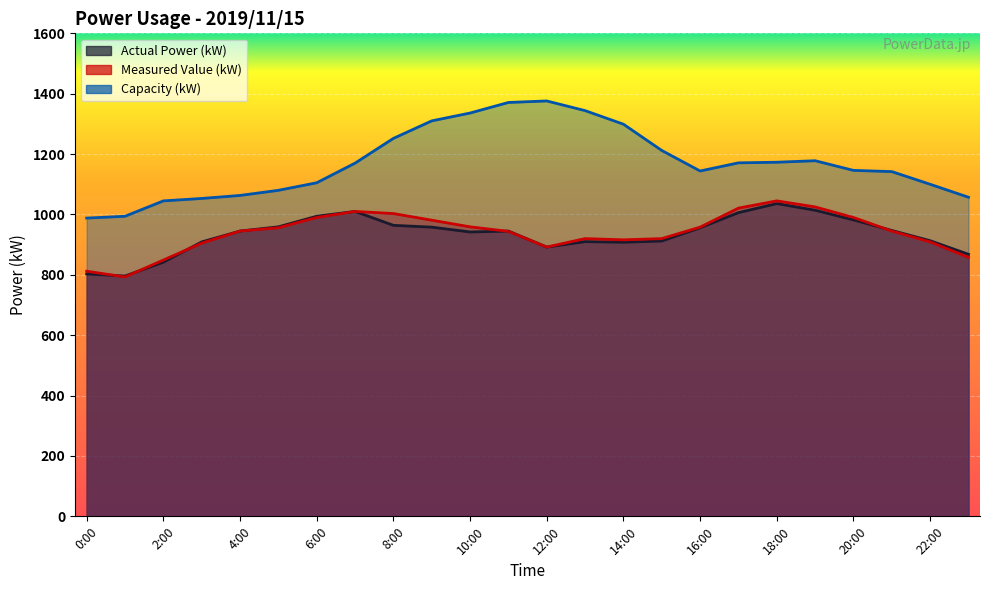

Where is the first local minimum for Actual Power (kW)?

1:00